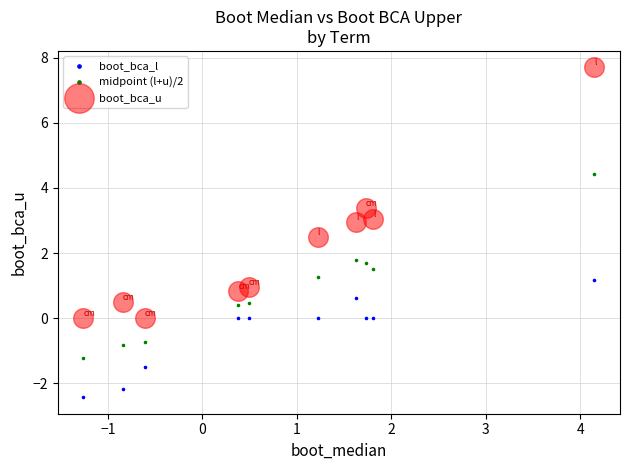

Which series has the widest spread of Y values?

boot_bca_u